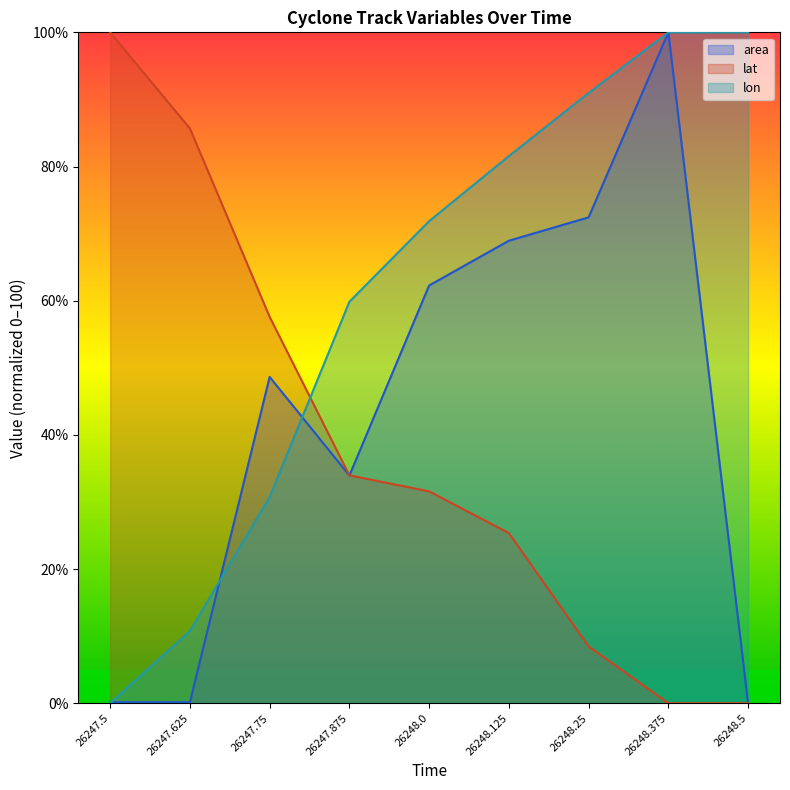

At how many categories does at least one series exceed 91?

3